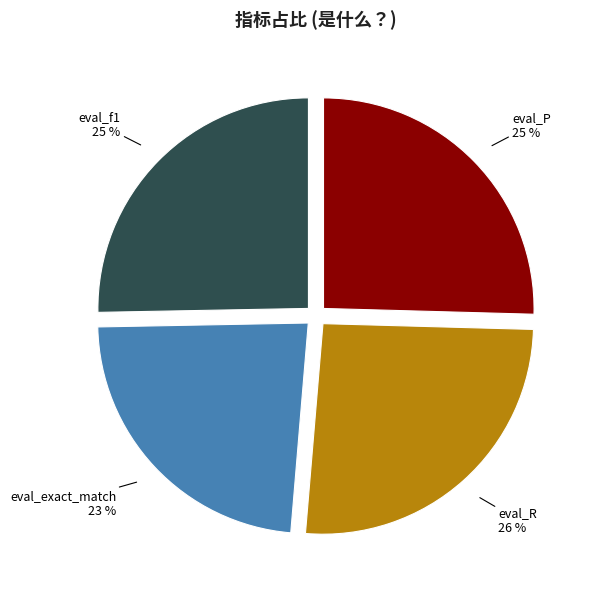

To the nearest percent, what is the average slice percentage?

25%